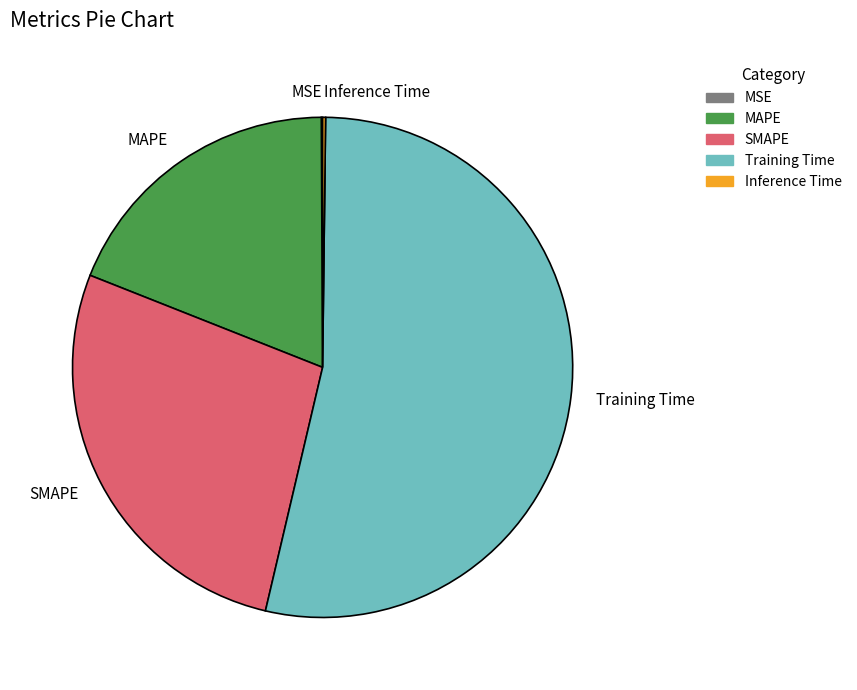

The SMAPE slice represents 27% of the pie. True or false?

True